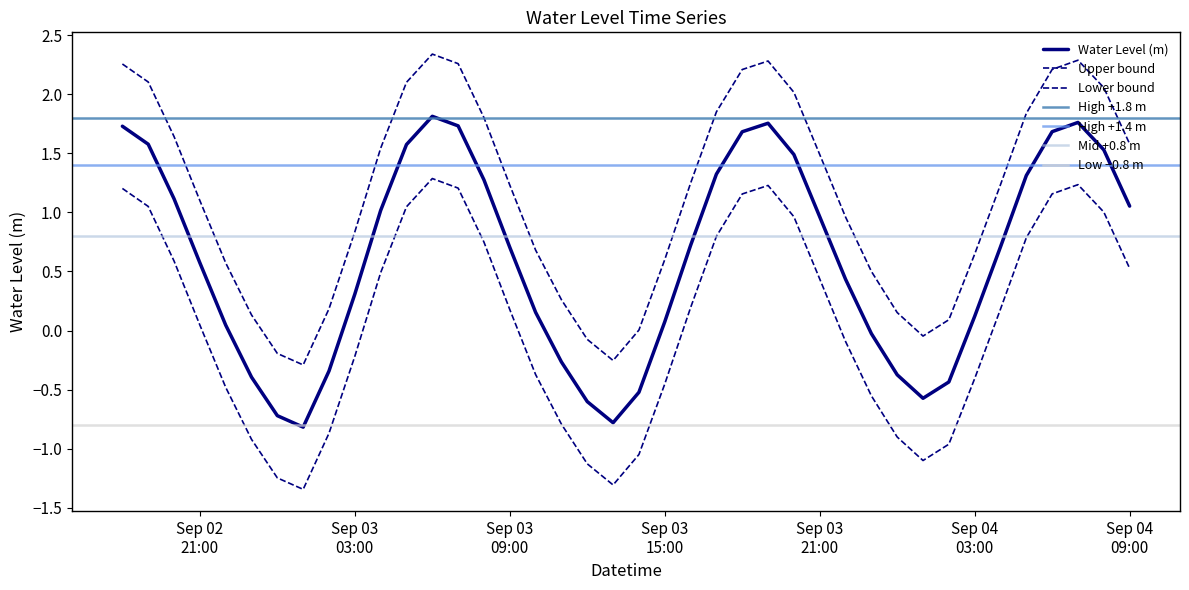

Count the number of categories in the chart.

40